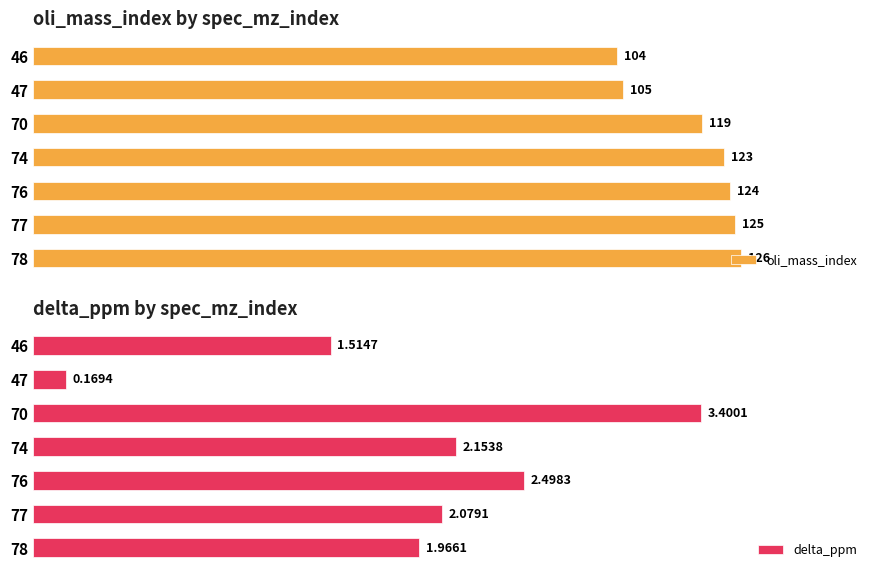

What are all the series names shown in the legend?

oli_mass_index, delta_ppm